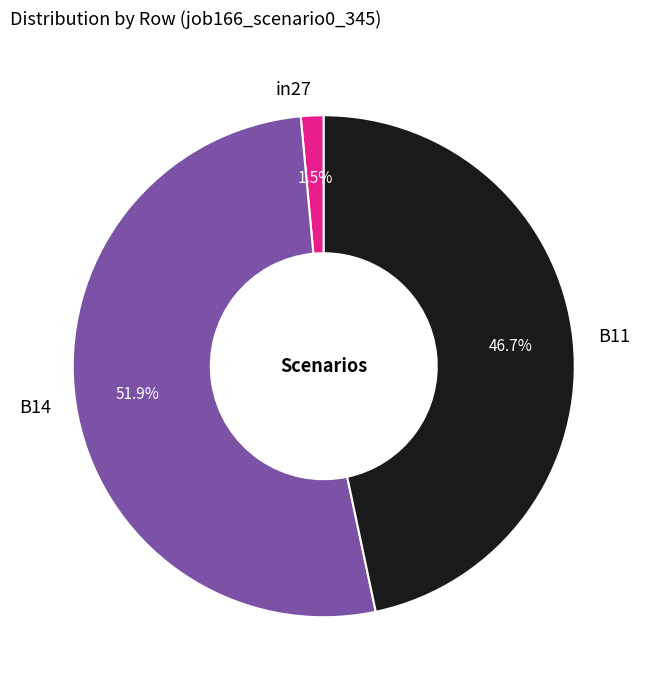

To the nearest percent, what is the difference between the in27 and B11 slice percentages?

45%